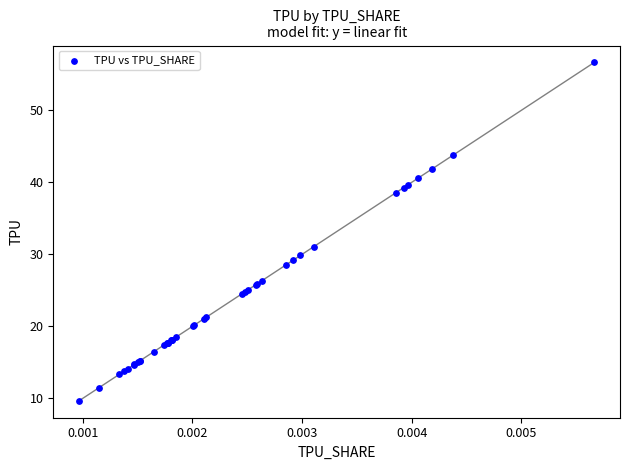

What Y value in the scatter plot is closest to 33?

31.1